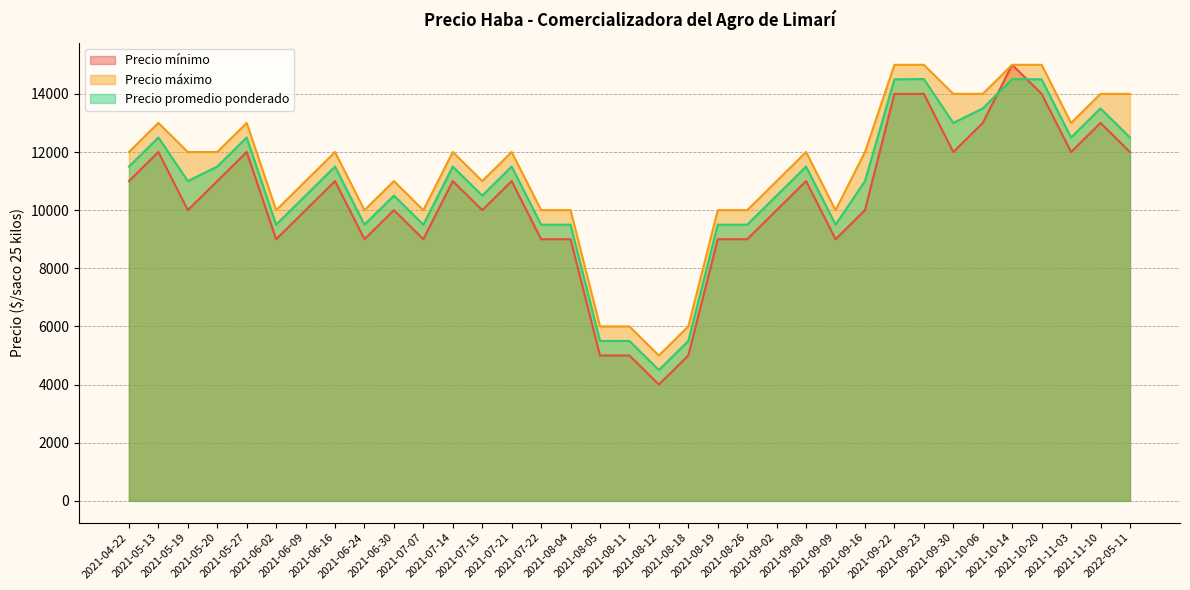

What is the value of the Precio máximo point at the 9th from the left?

10000